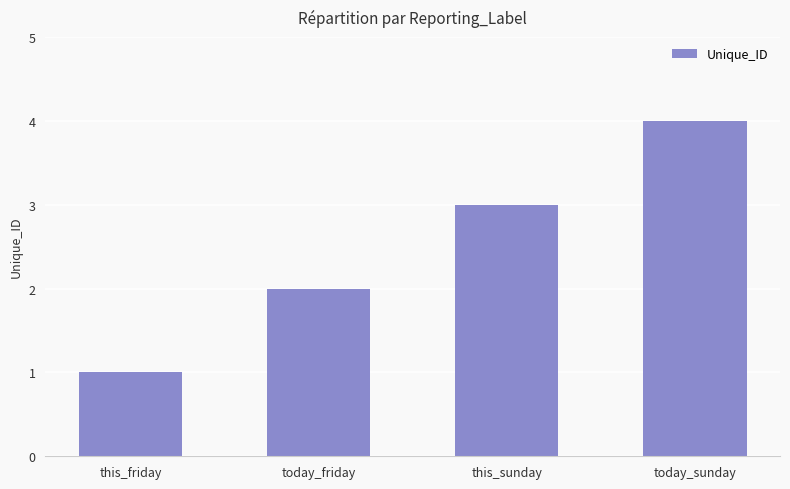

What is the sum of all values?

10